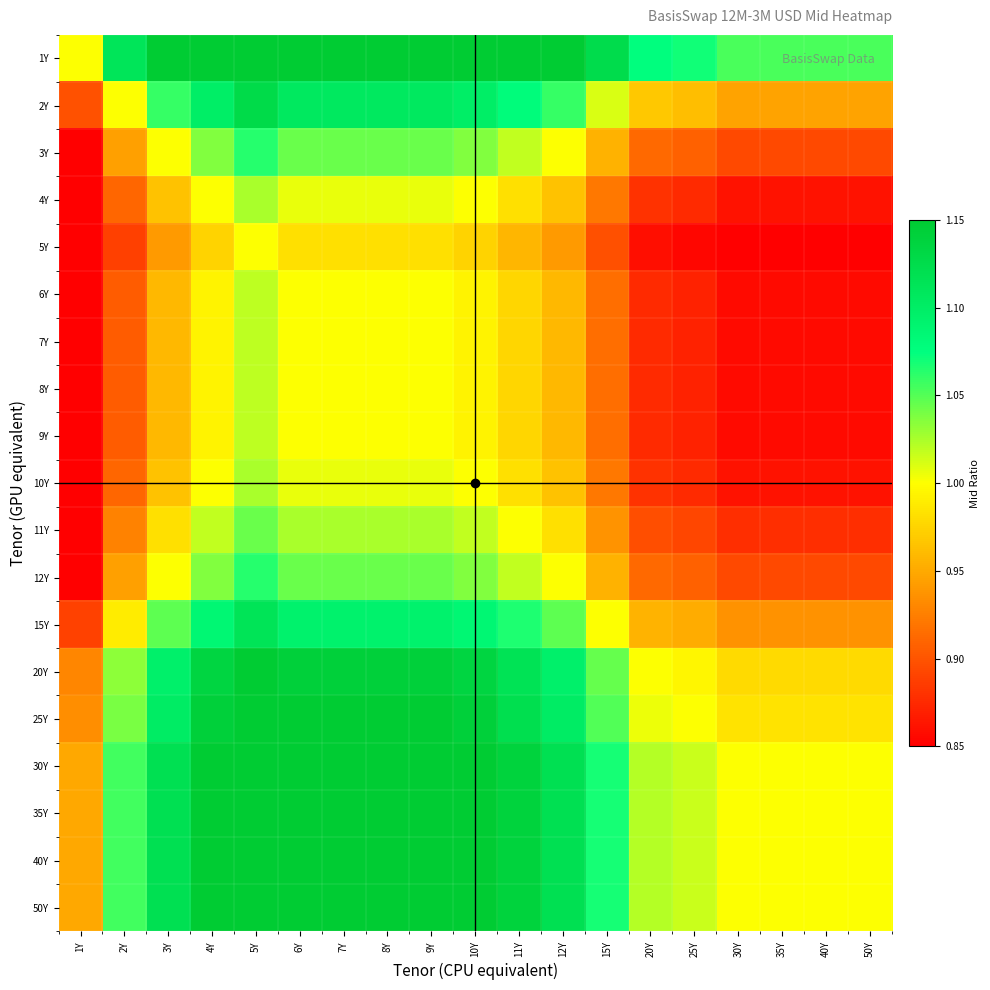

At which category is the sum across all series the highest?

5Y